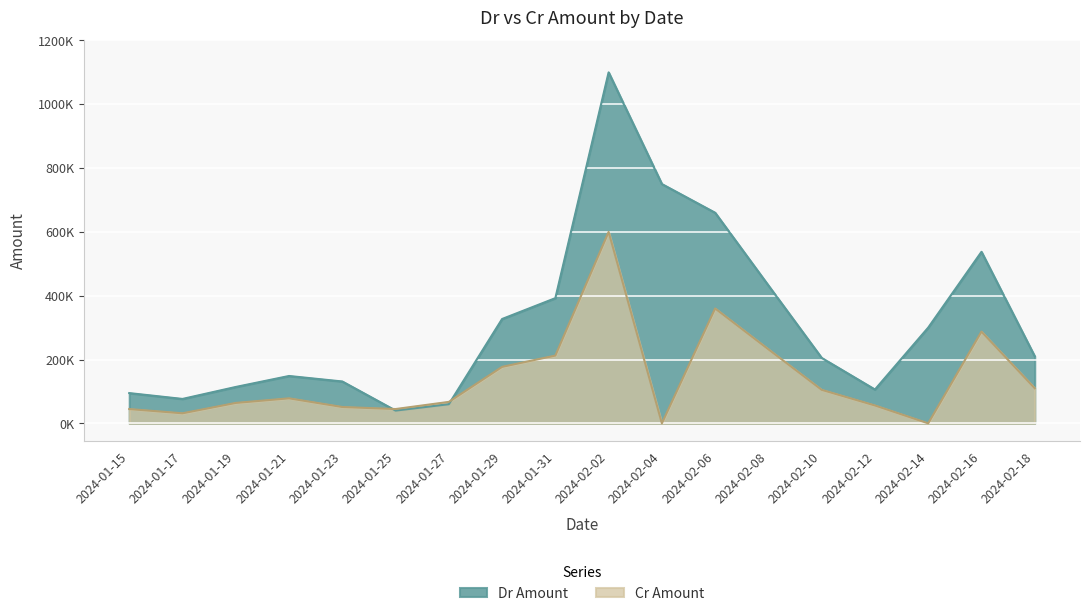

At 2024-01-21, list the series in order from largest to smallest.

Dr Amount, Cr Amount